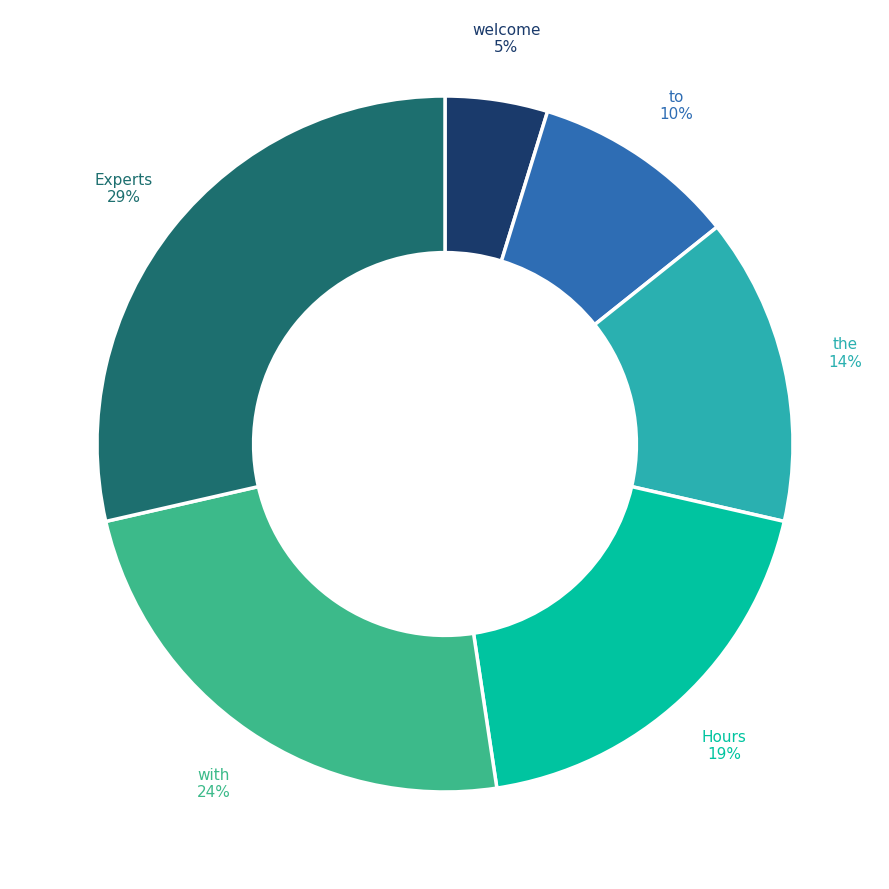

To the nearest percent, what is the average slice percentage?

17%